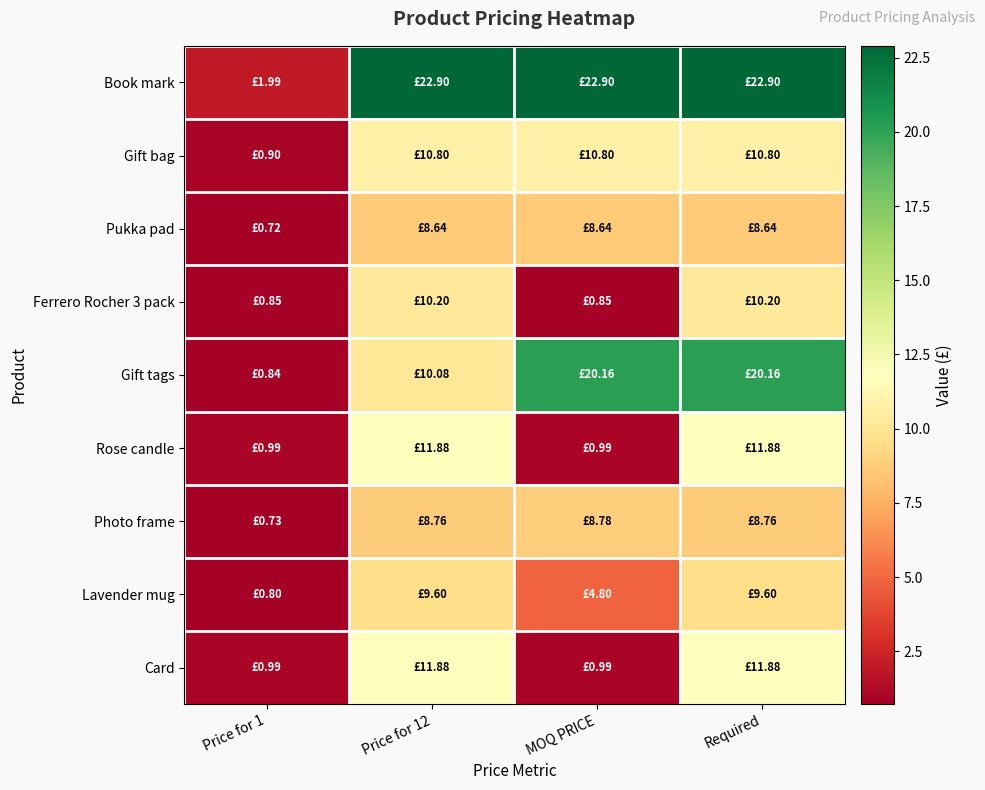

At which category is the sum across all series the highest?

Required